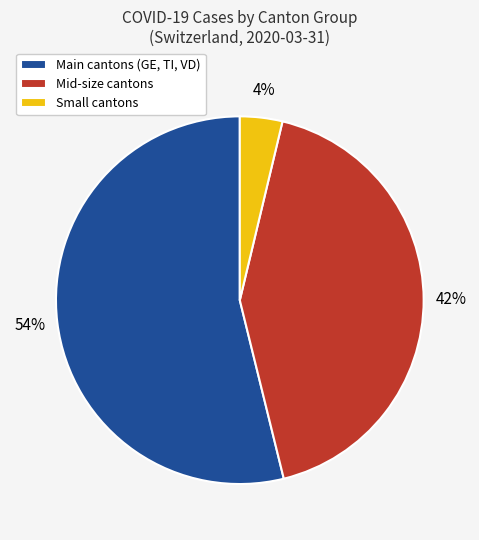

What is the majority slice?

Main cantons (GE, TI, VD)